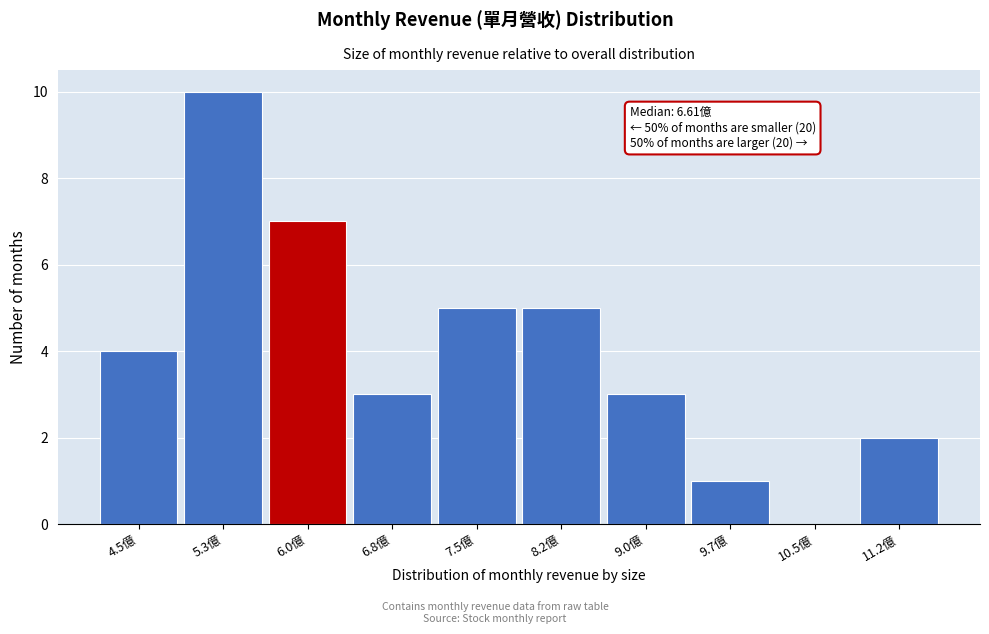

Reading left to right, what are all the values shown in this chart?

4.5億=4	5.3億=10	6.0億=7	6.8億=3	7.5億=5	8.2億=5	9.0億=3	9.7億=1	10.5億=0	11.2億=2